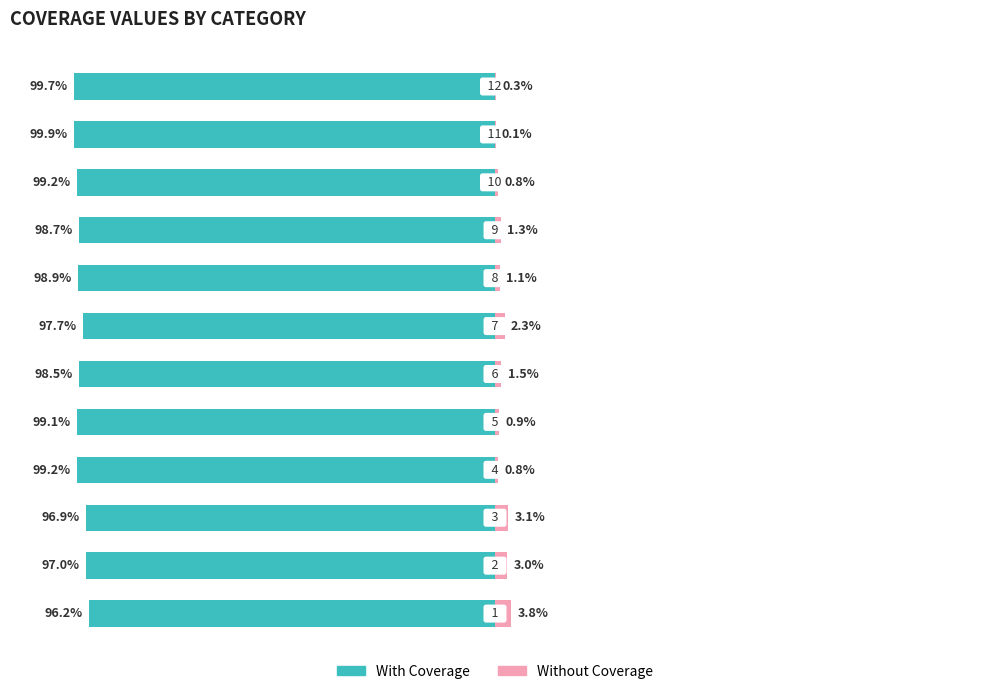

Which series has the widest spread of values?

Without Coverage